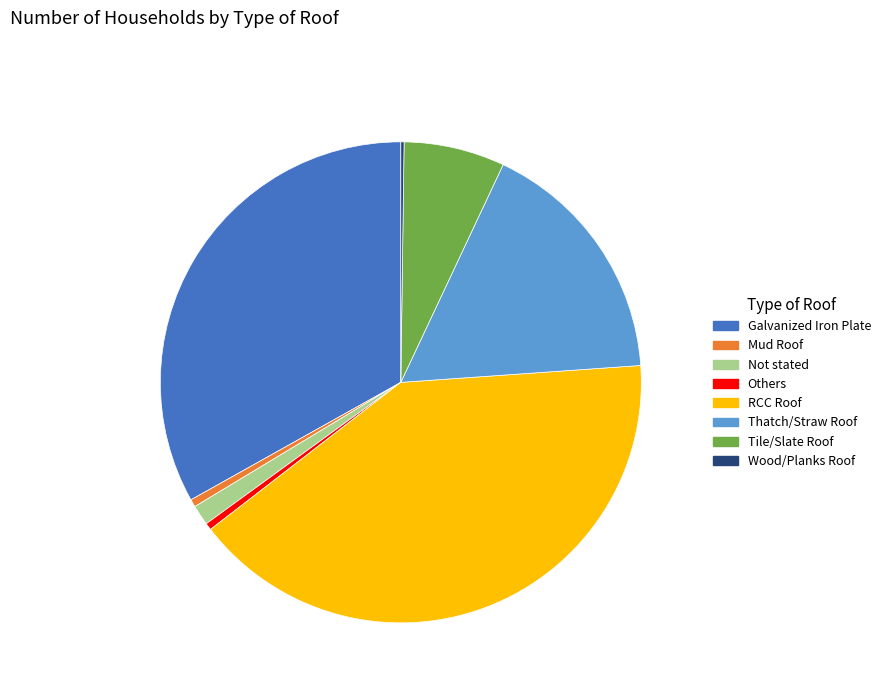

Which category has the biggest portion of the pie?

RCC Roof